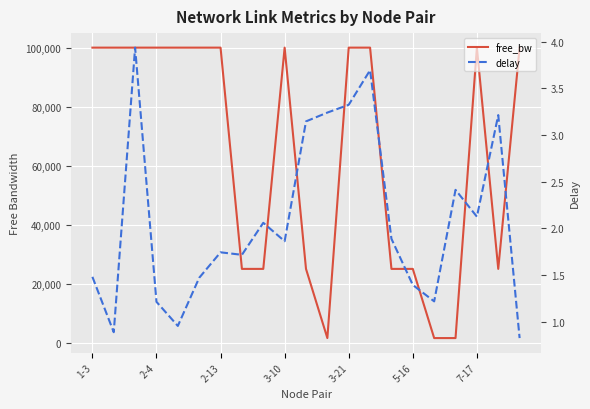

At 5-16, list the series in order from largest to smallest.

free_bw, delay